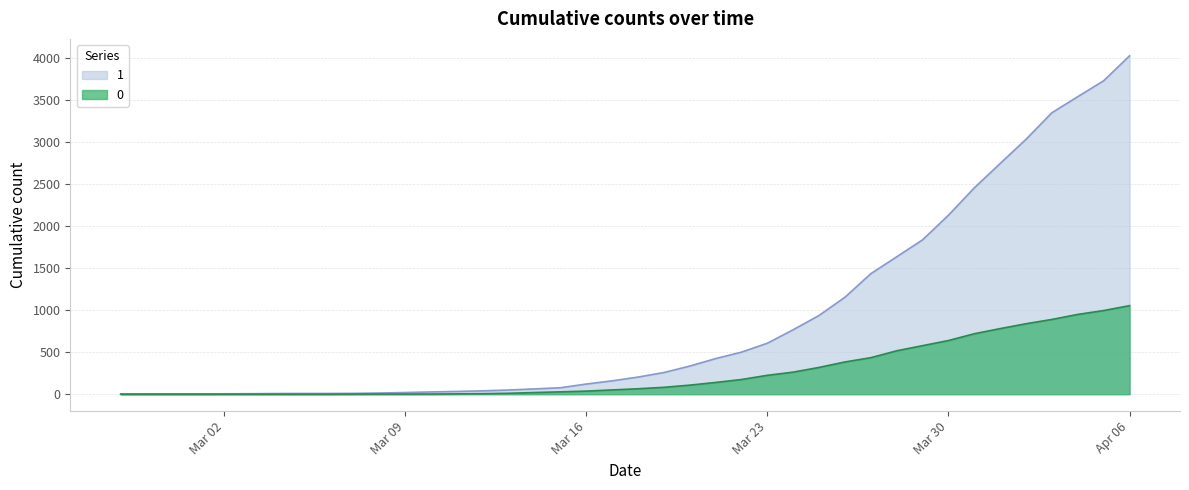

Reading left to right, transcribe all the data shown in this chart.

0: 0	0	0	0	0	0	0	0	0	1	2	2	2	4	6	11	20	28	37	51	65	82	108	140	175	225	263	319	384	435	517	578	639	720	781	839	890	950	996	1054
1: 3	4	4	4	5	6	8	9	9	10	14	20	27	33	40	50	63	77	121	159	204	258	335	424	501	607	768	938	1155	1435	1636	1838	2131	2457	2747	3035	3351	3542	3731	4028